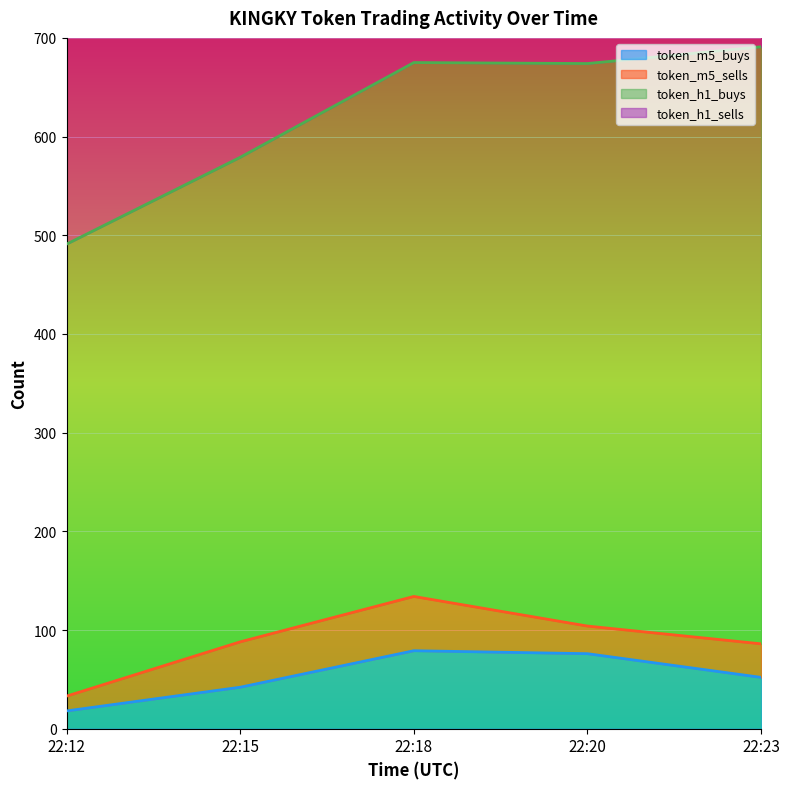

What is the total value across all series at 22:12?

837